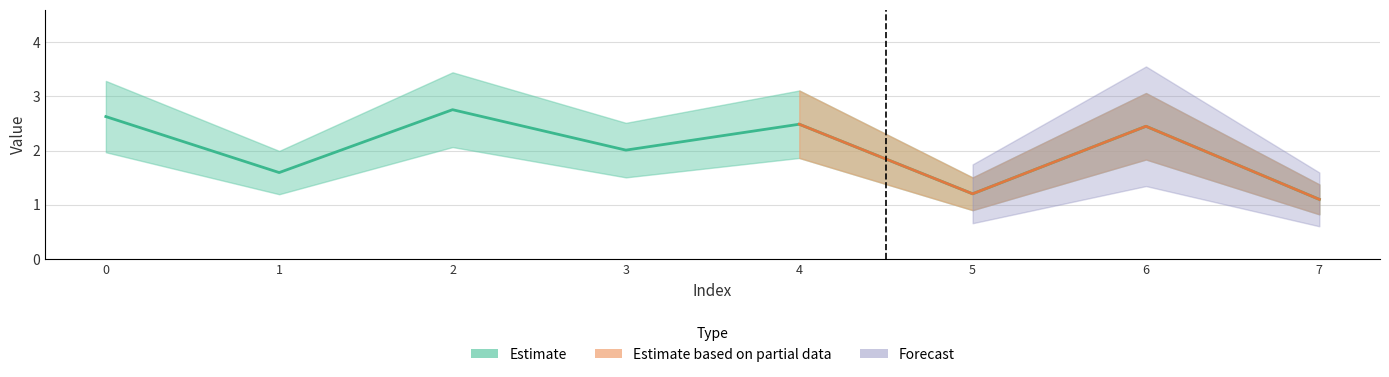

Where is the data nearest to the value 1?

7